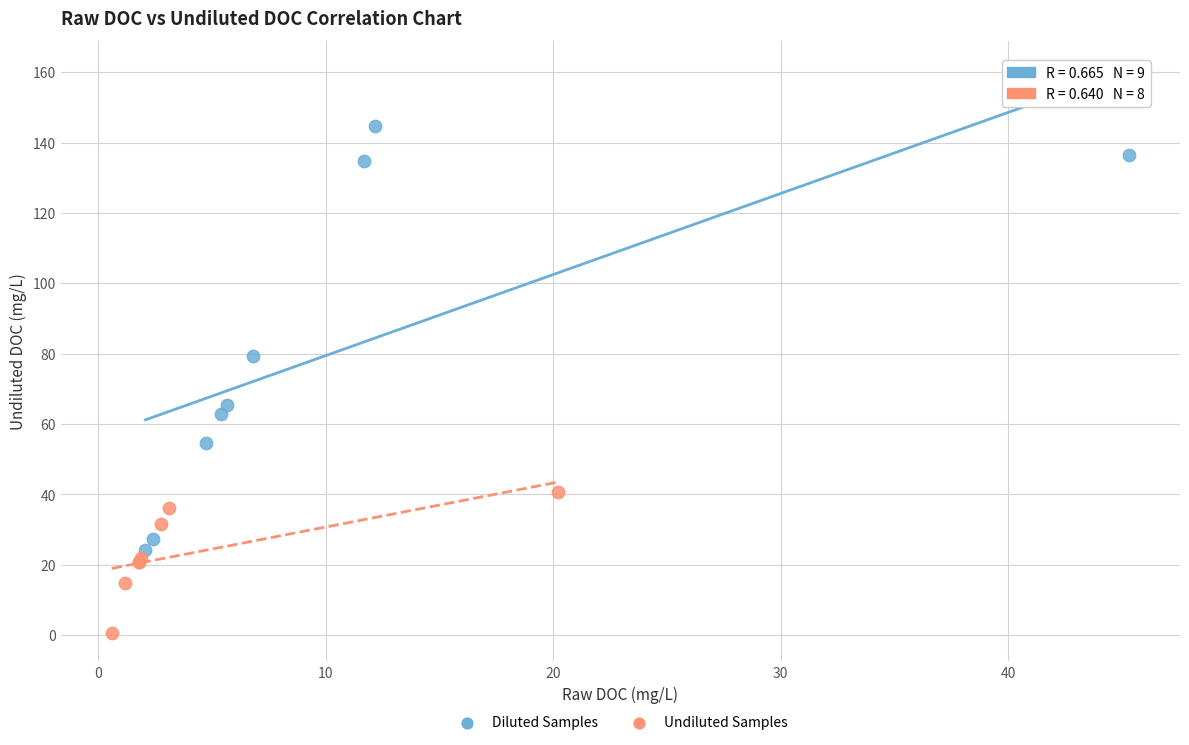

Which series contains the highest Y value?

Diluted Samples